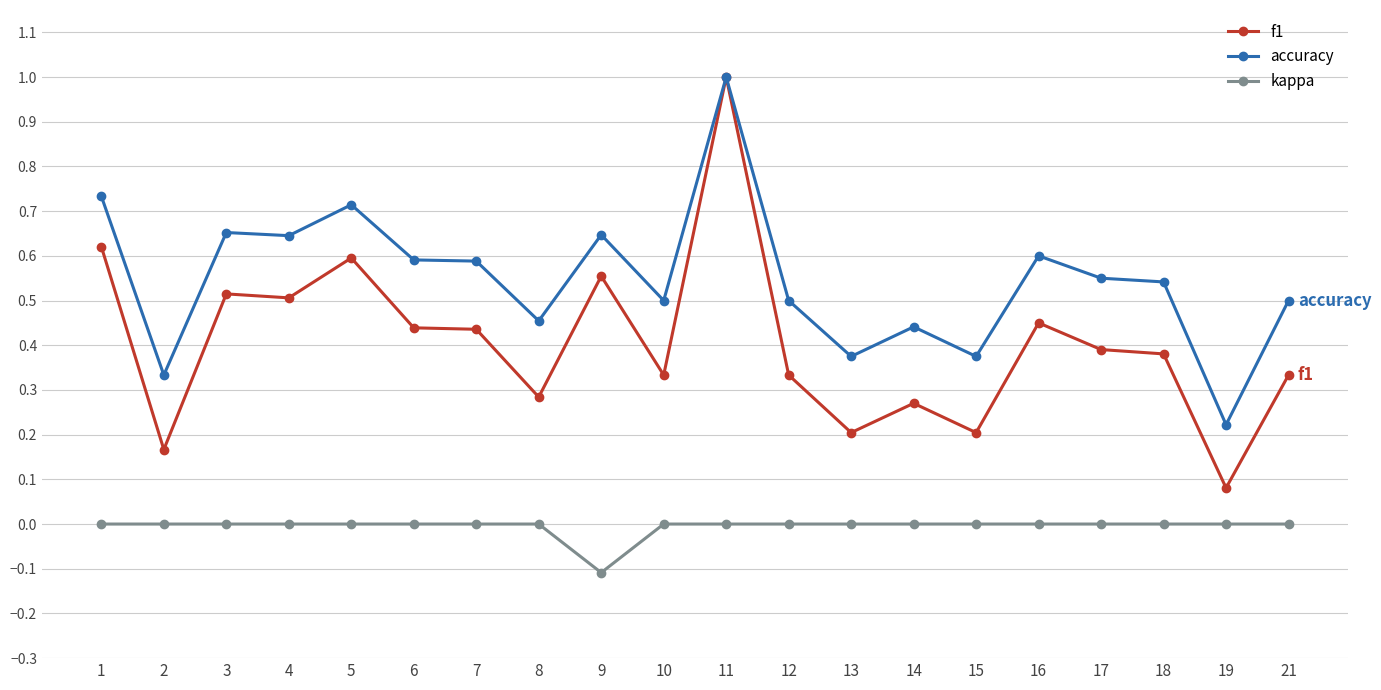

What is the smallest value displayed?

-0.1